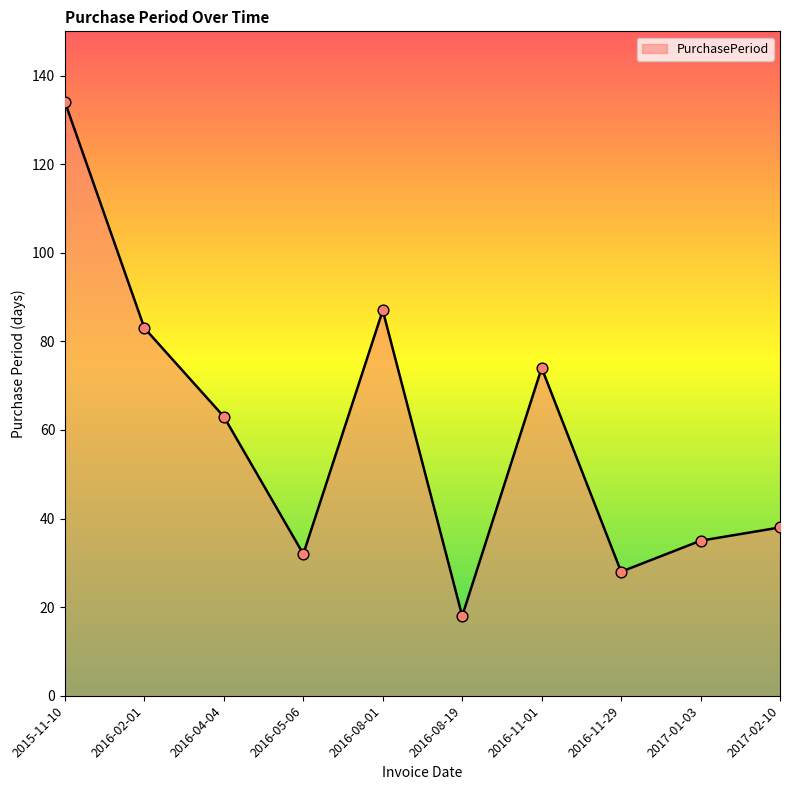

What is the change in value from 2015-11-10 to 2016-11-29?

-106